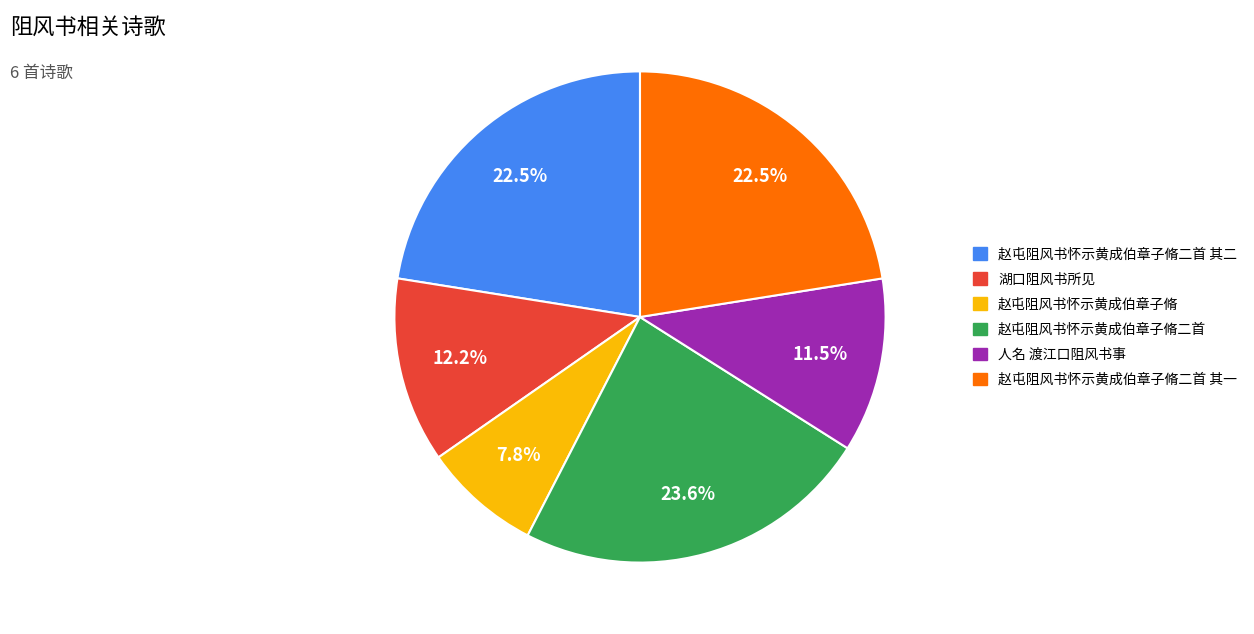

To the nearest percent, what is the difference between the largest and smallest slice percentages?

16%